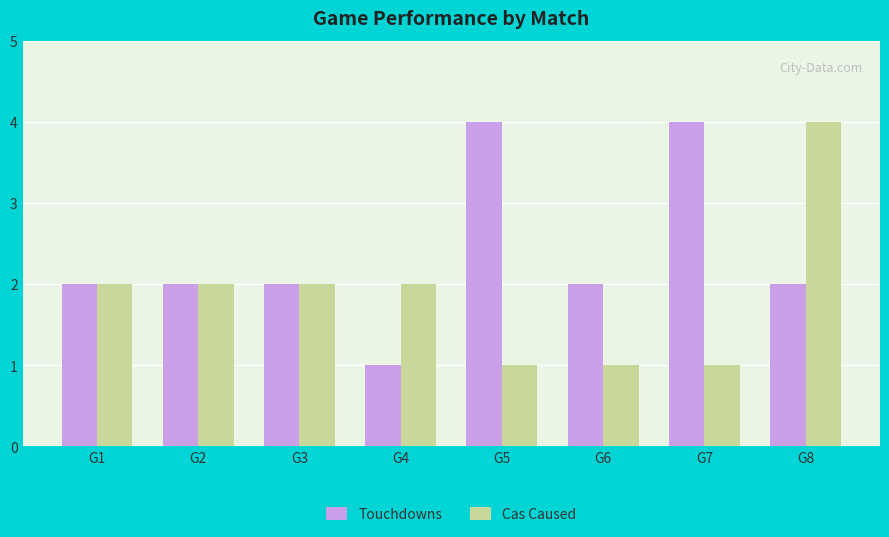

What are all the series names shown in the legend?

Touchdowns, Cas Caused